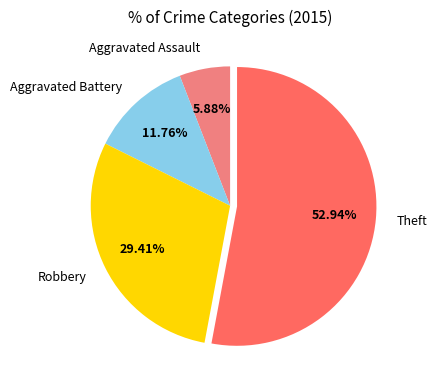

Which has a higher value, Robbery or Aggravated Battery?

Robbery